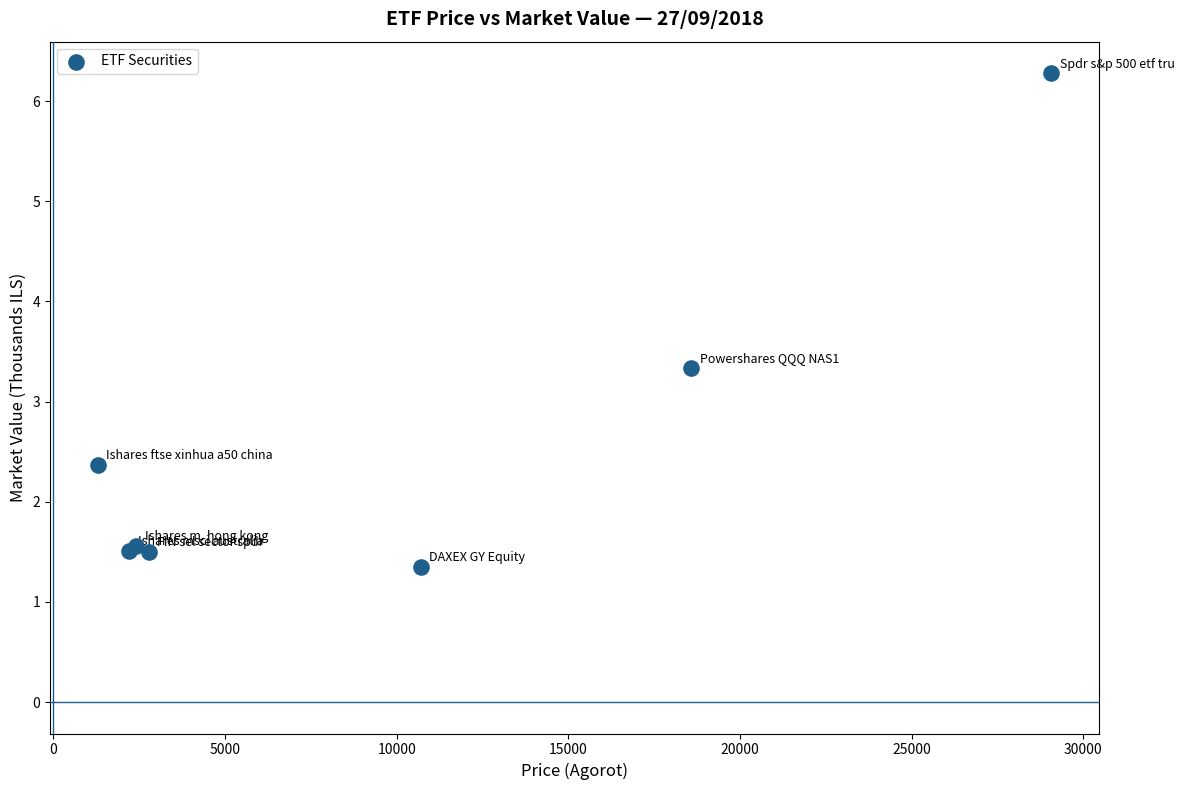

What Y value in the scatter plot is closest to 3?

3.3